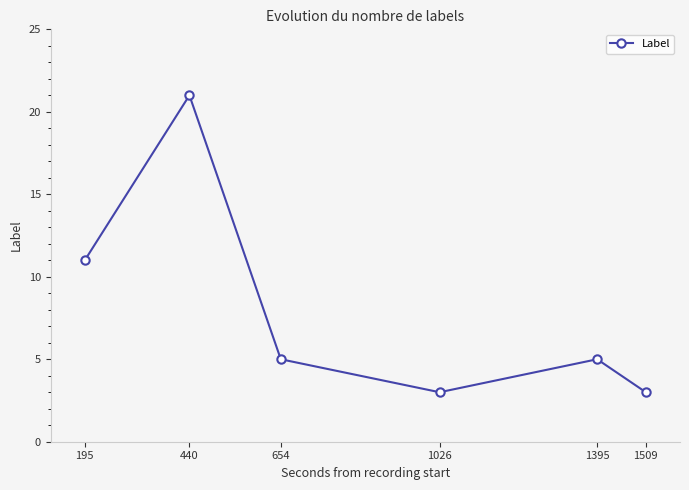

How many data points does each series have?

6